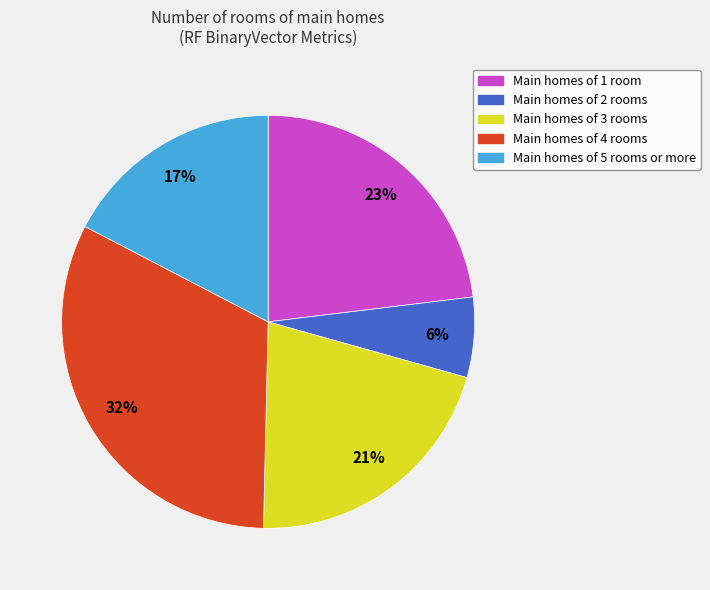

Is there any slice that represents more than half of the pie?

No